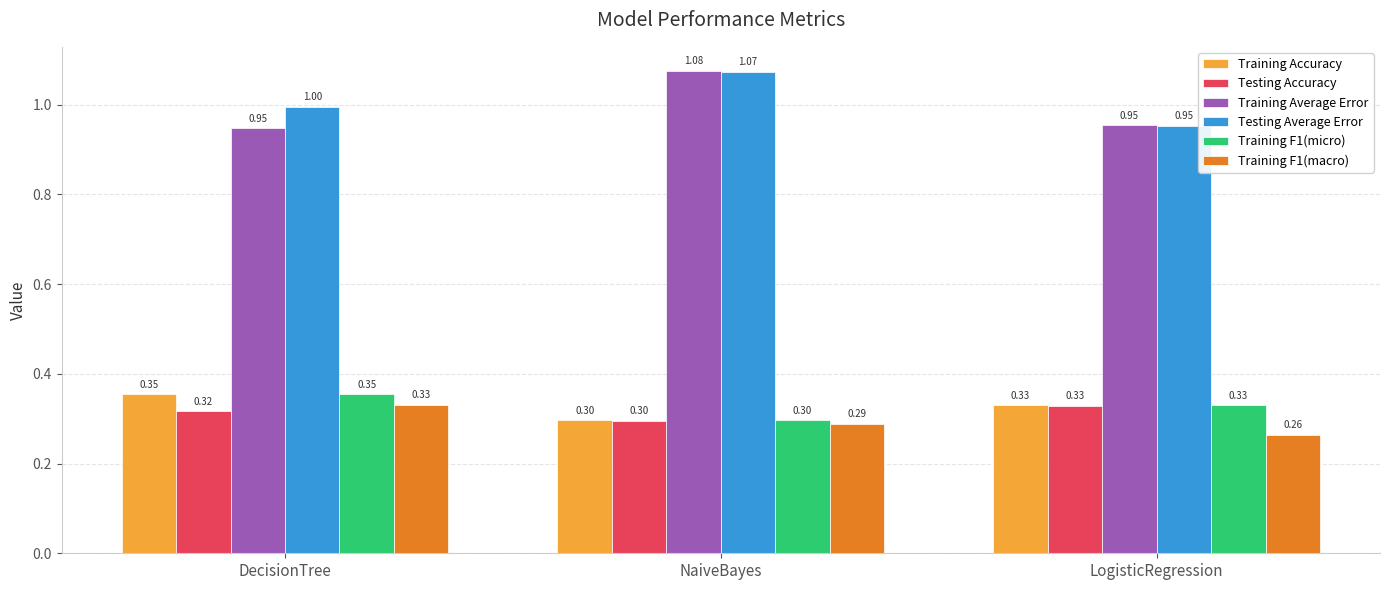

What is the sum of all Testing Average Error values?

3.0